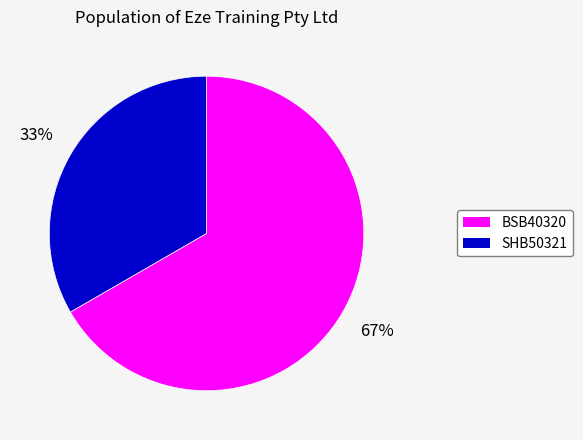

To the nearest percent, what is the average slice percentage?

50%